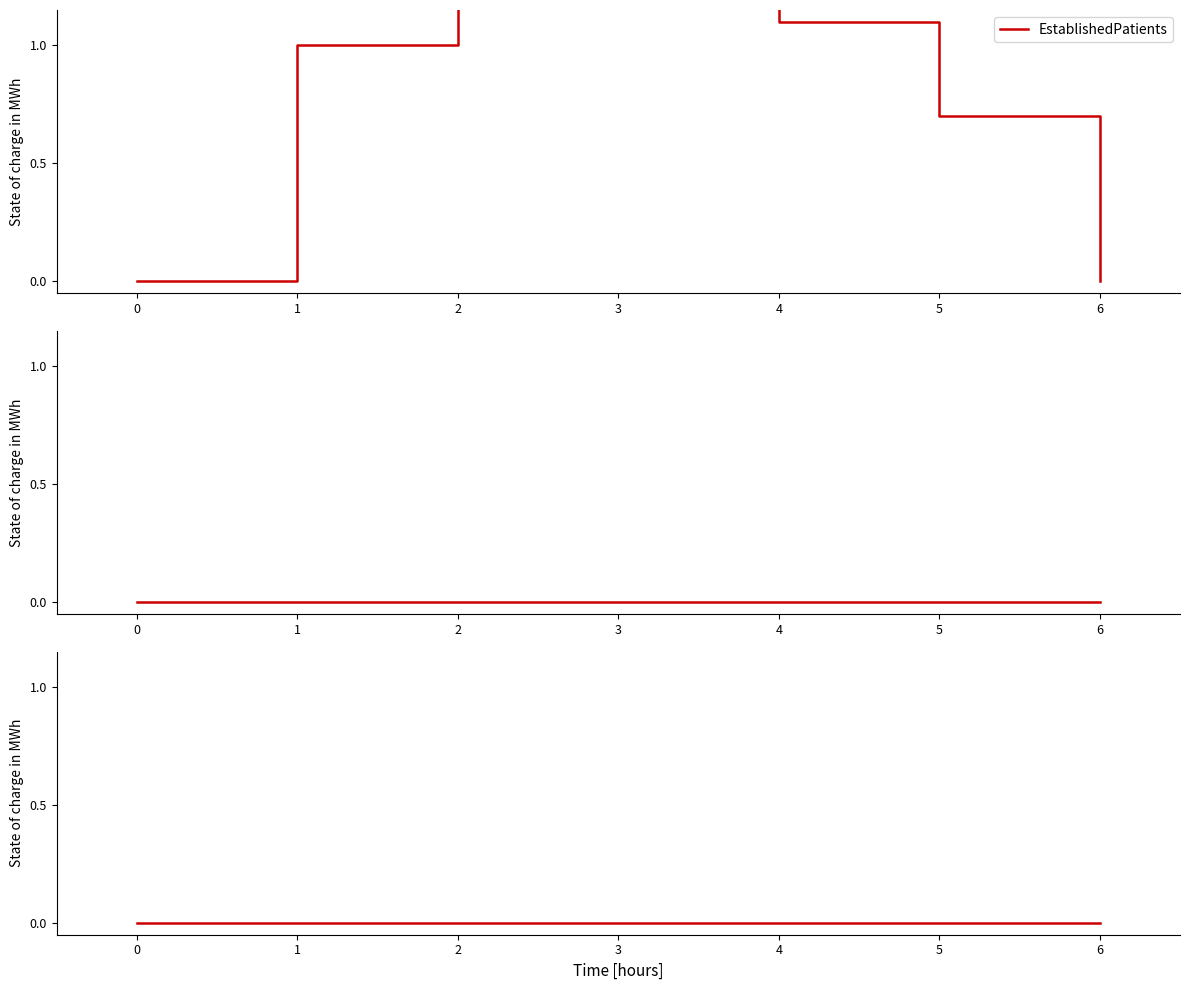

What is the average value?

3.0